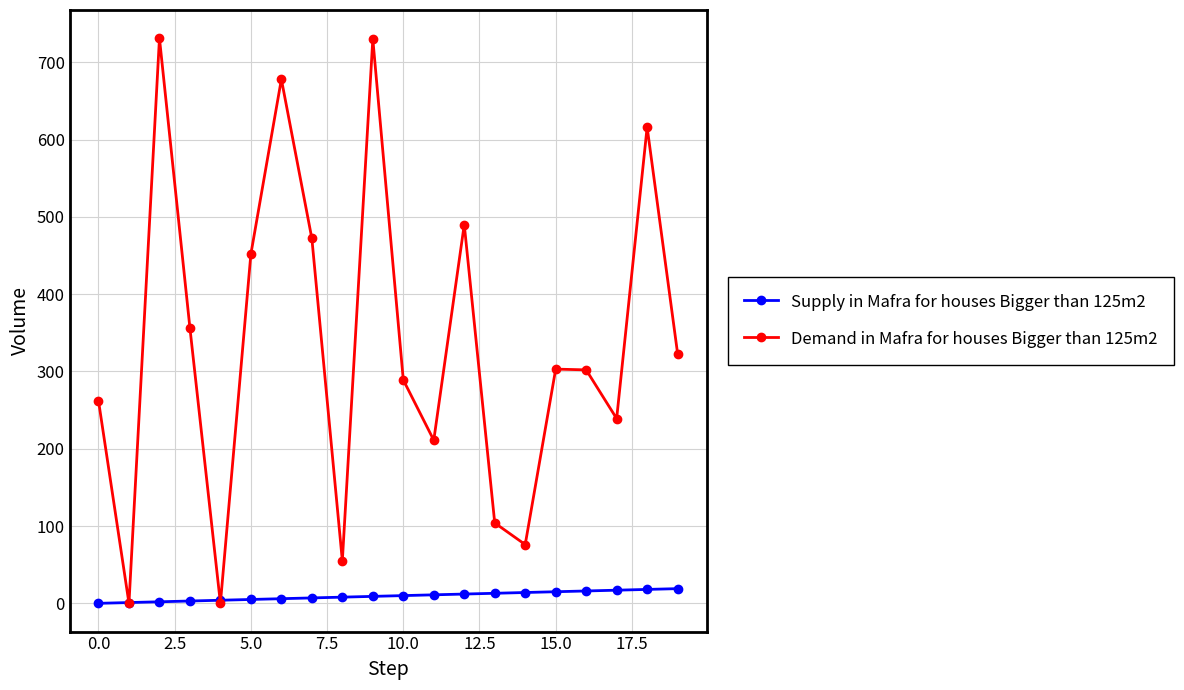

Rank the series by their average value, from lowest to highest.

Supply in Mafra for houses Bigger than 125m2, Demand in Mafra for houses Bigger than 125m2